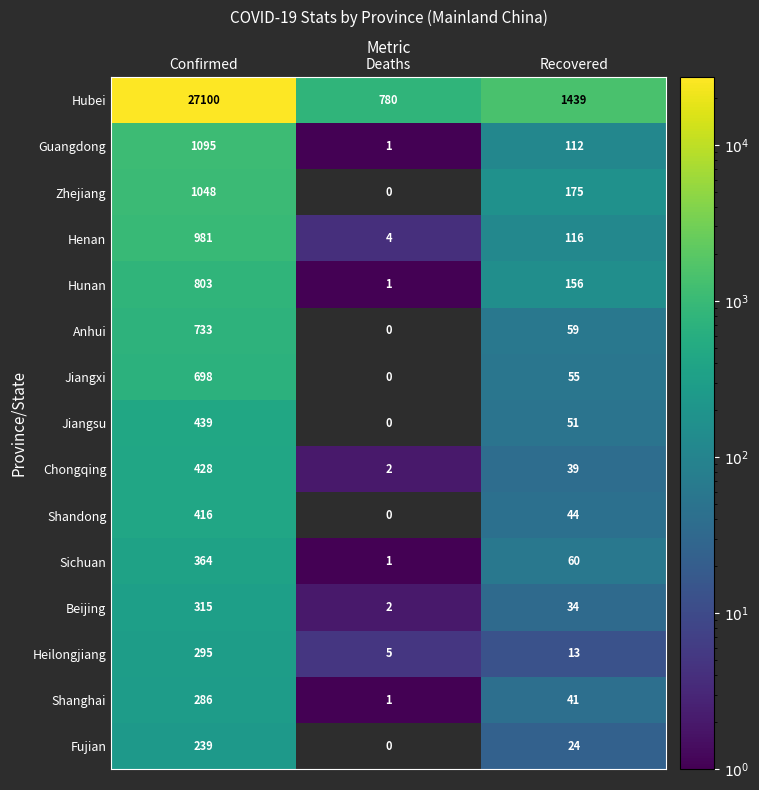

The value of Hunan at Confirmed is 803. True or false?

True